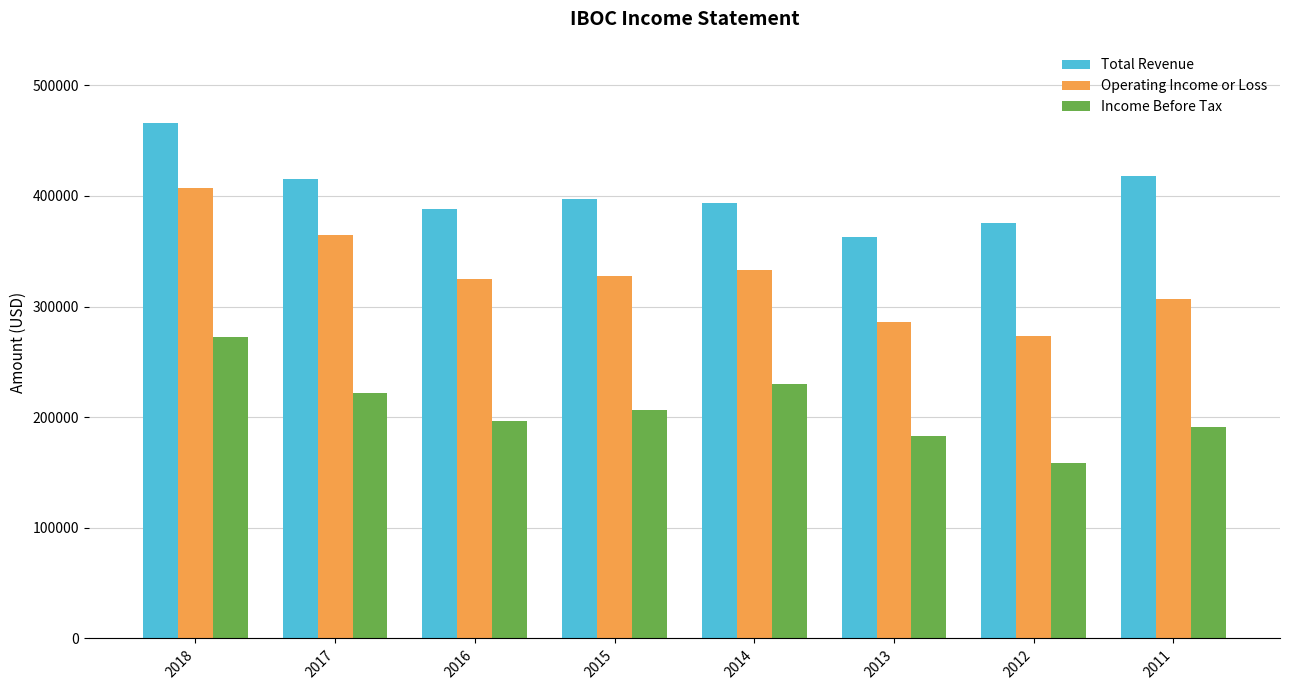

At which label does Total Revenue first exceed 396800?

2018